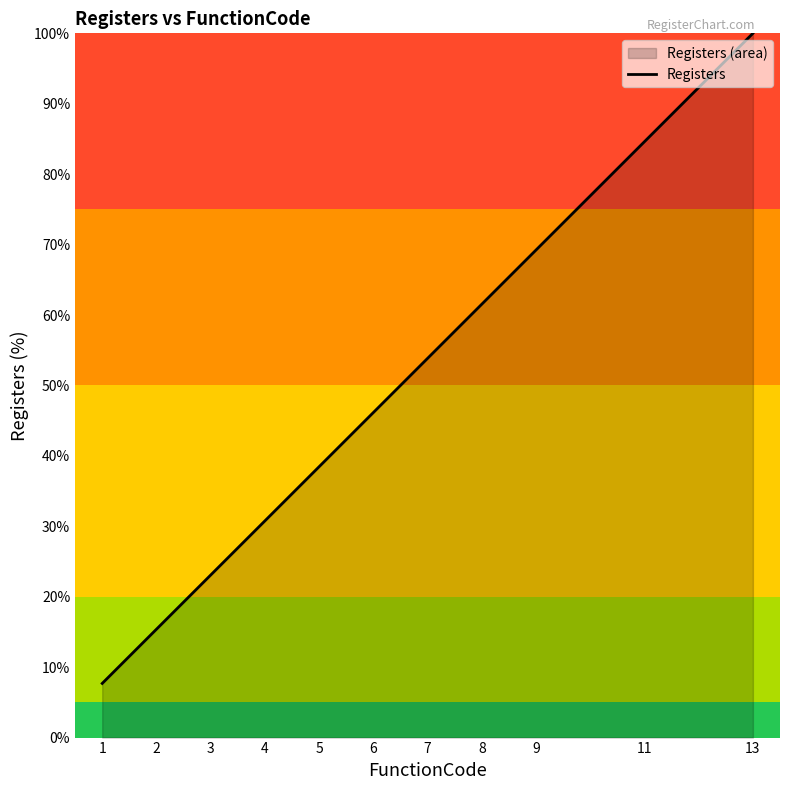

What is the sum of all values?

530.8